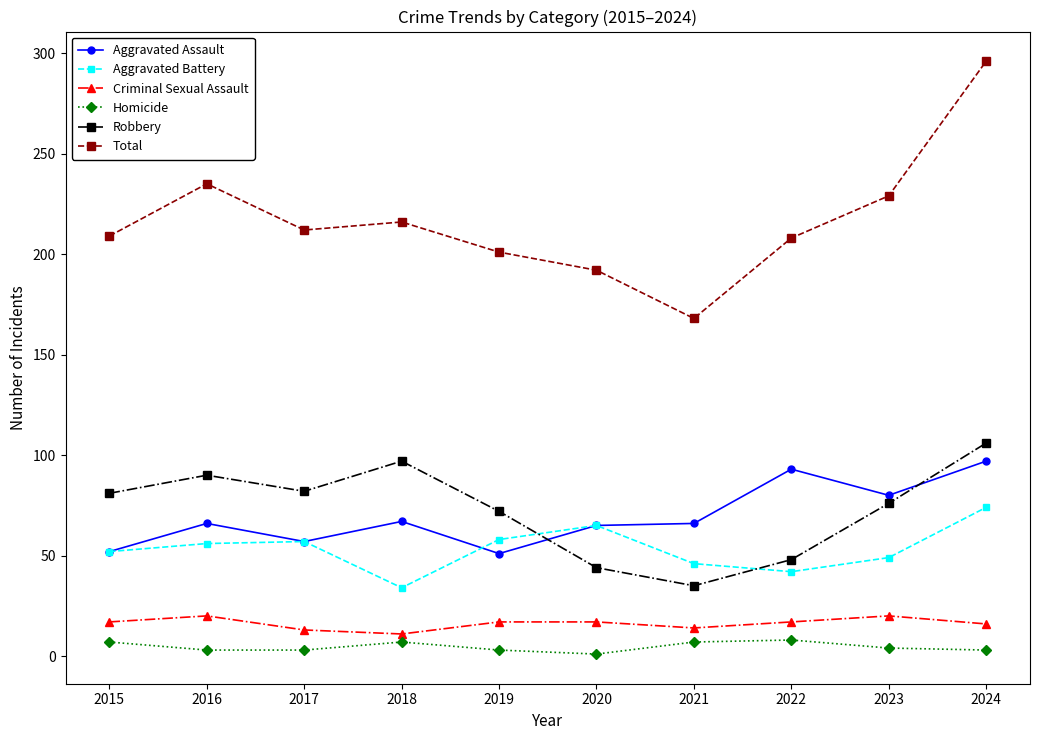

The value of Aggravated Assault at 2023 is 142. True or false?

False